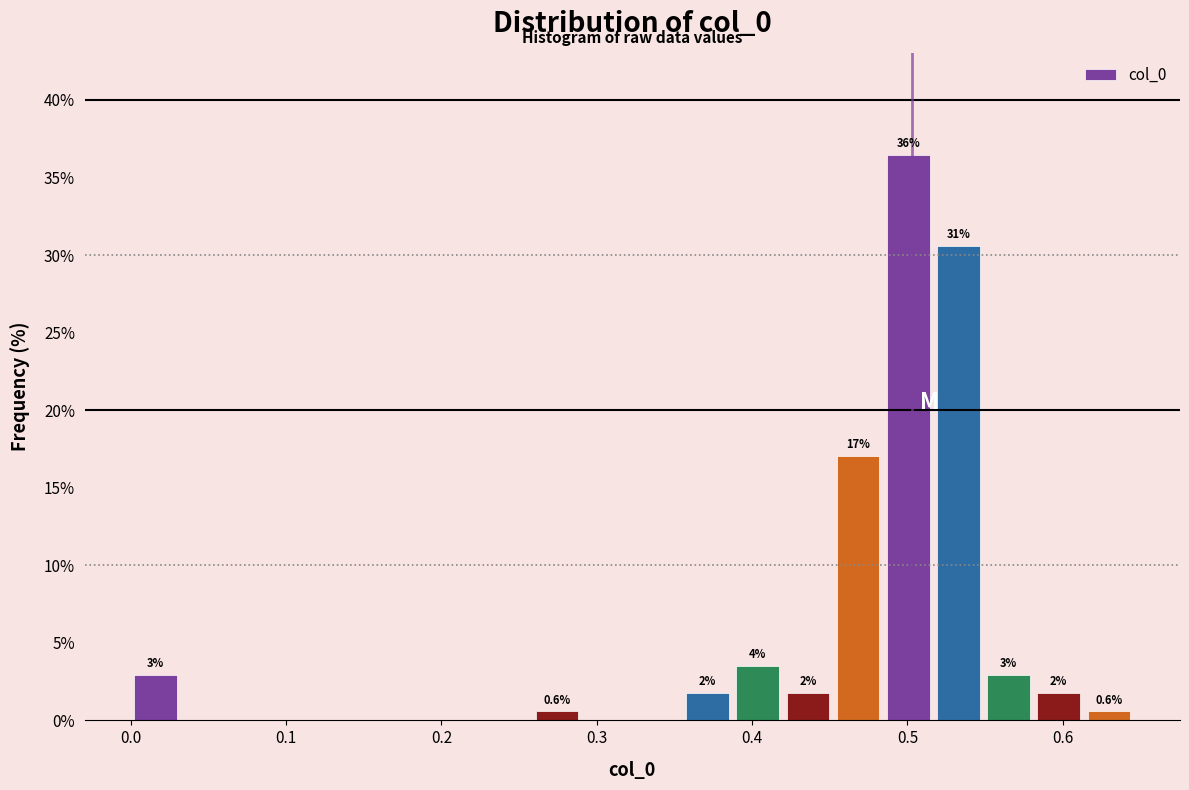

Read against the x-axis, roughly where is the centre of the tallest bar?

0.50